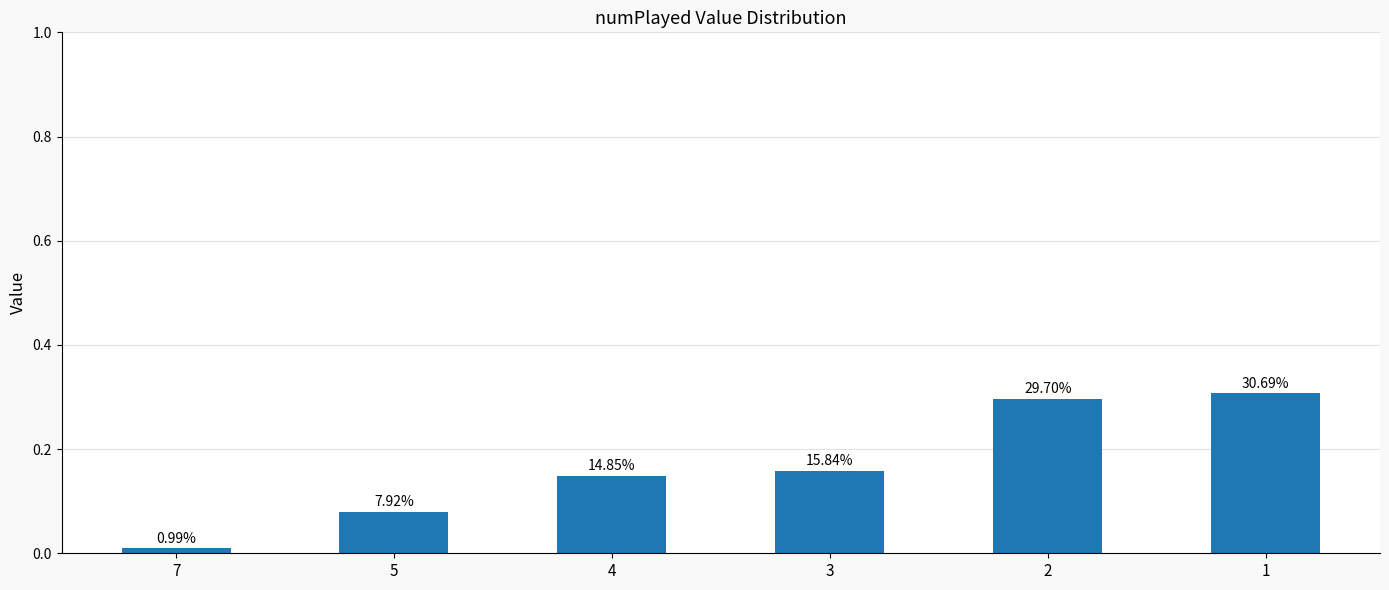

Is it true that the value at 1 is 0.3?

True